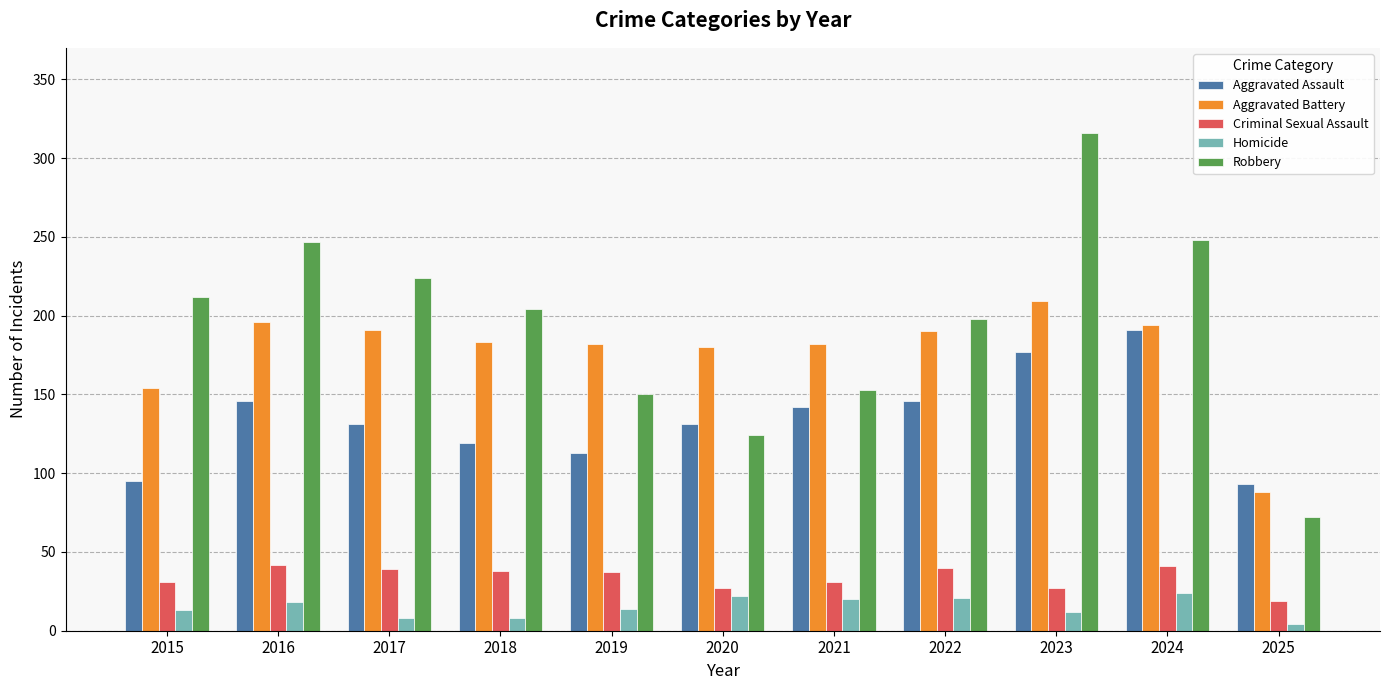

At which category is the sum across all series the highest?

2023